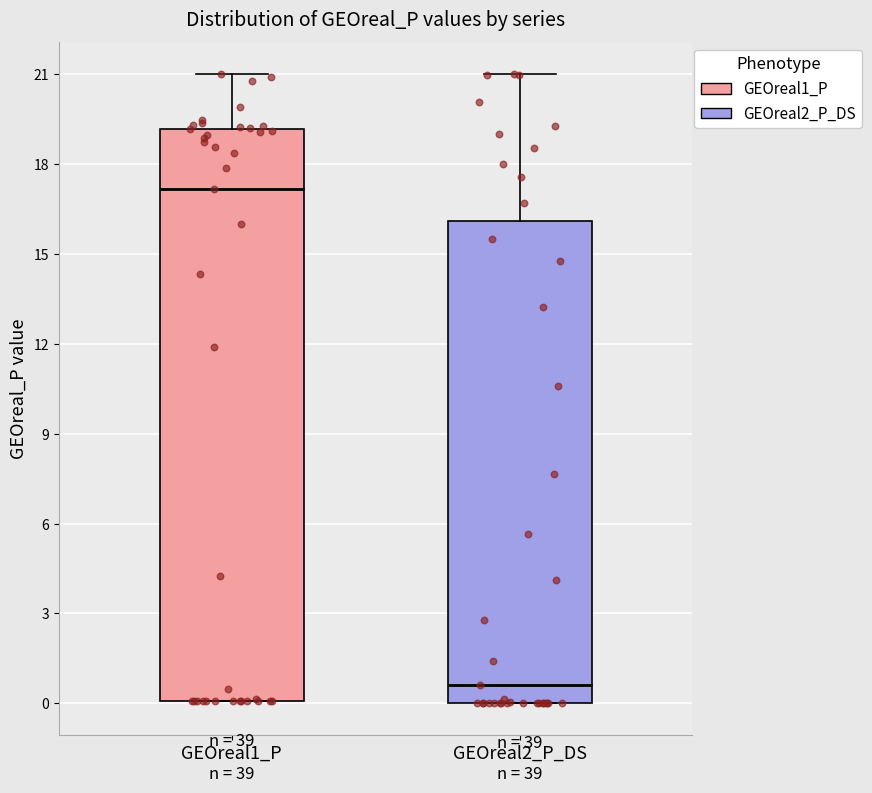

Where does the median line of the box for GEOreal2_P_DS sit on the y-axis? The values are not printed on the chart, so give them approximately, as read against the axis.

0.5